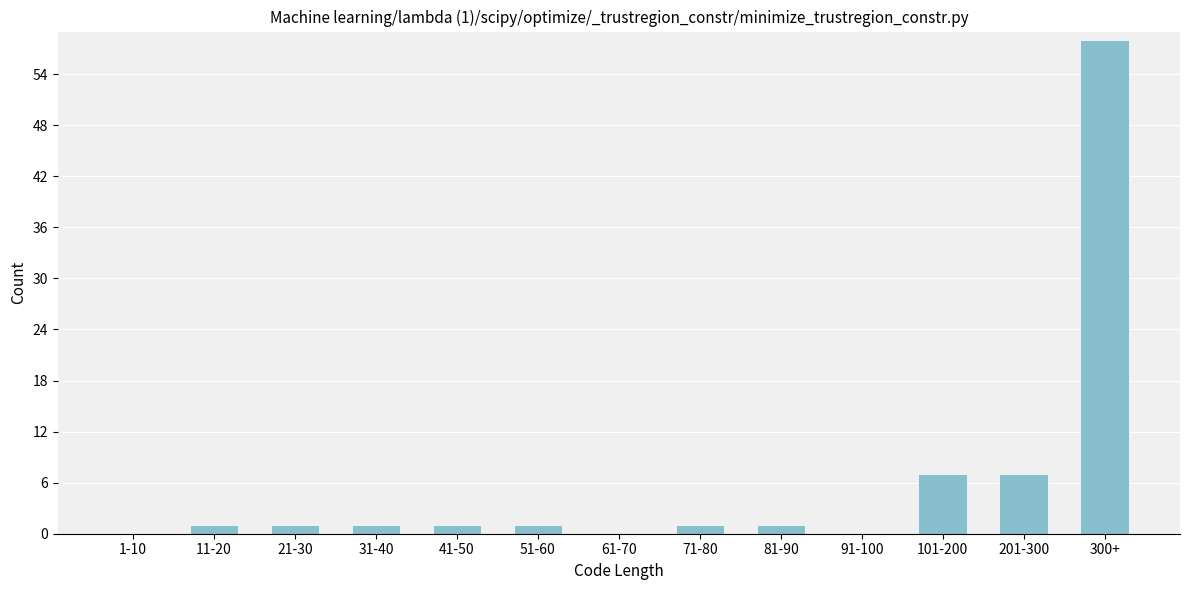

Reading right to left, what are all the values shown in this chart?

300+=58	201-300=7	101-200=7	91-100=0	81-90=1	71-80=1	61-70=0	51-60=1	41-50=1	31-40=1	21-30=1	11-20=1	1-10=0